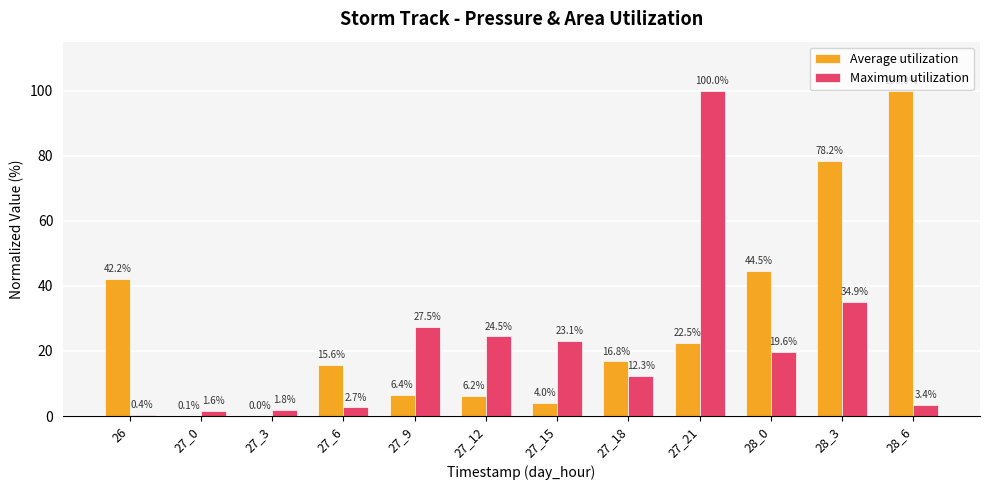

Between 26 and 28_0, which series saw the biggest shift?

Maximum utilization